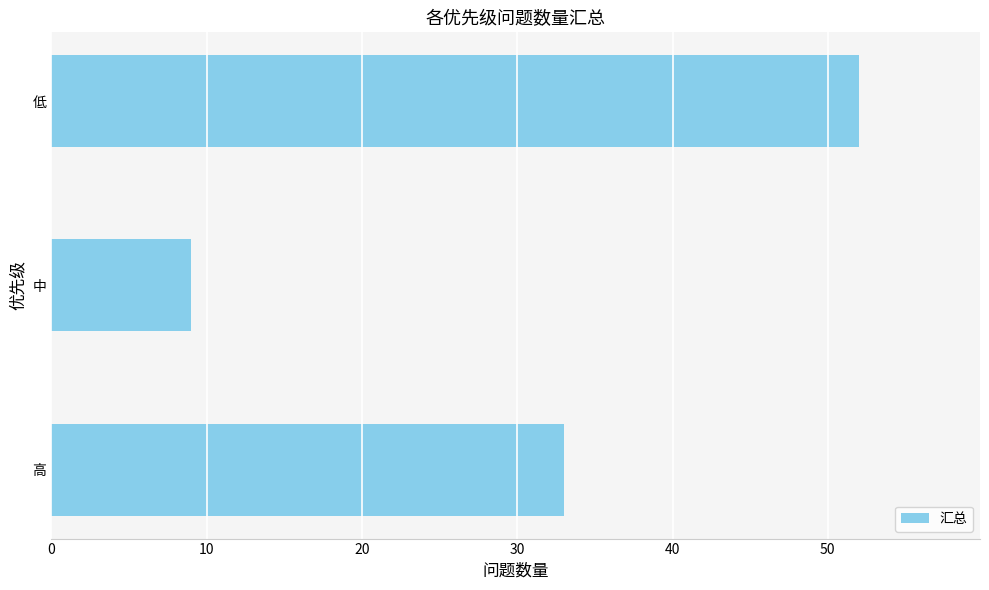

Approximately how many times larger is the value at 低 compared to 中?

5.8